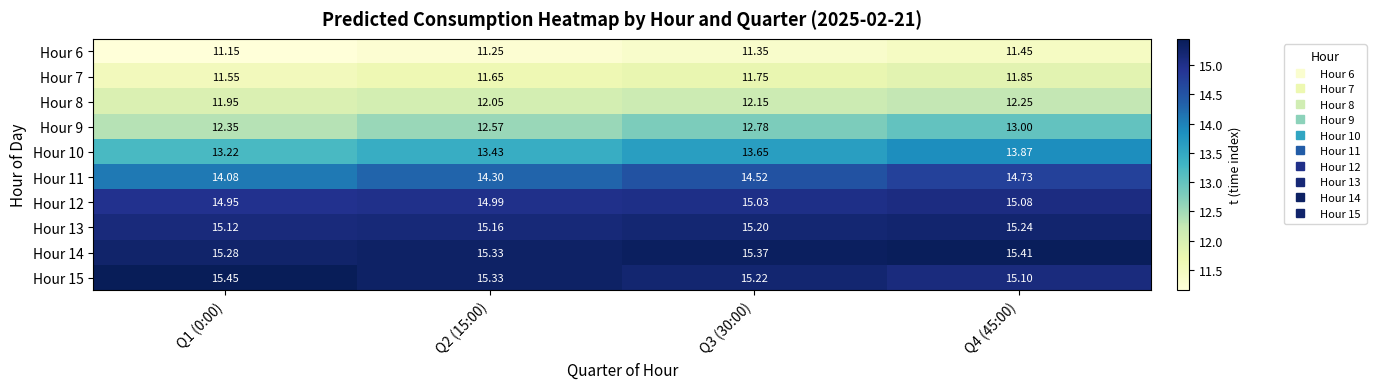

Is the value of Hour 13 at Q4 (45:00) greater than the value of Hour 10 at Q4 (45:00)?

Yes